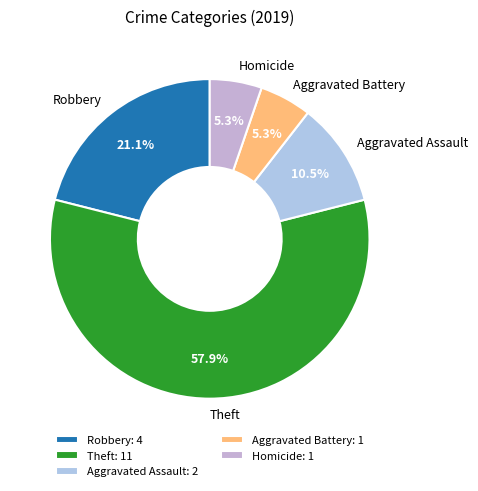

Do Aggravated Assault and Theft together represent more than half of the pie?

Yes